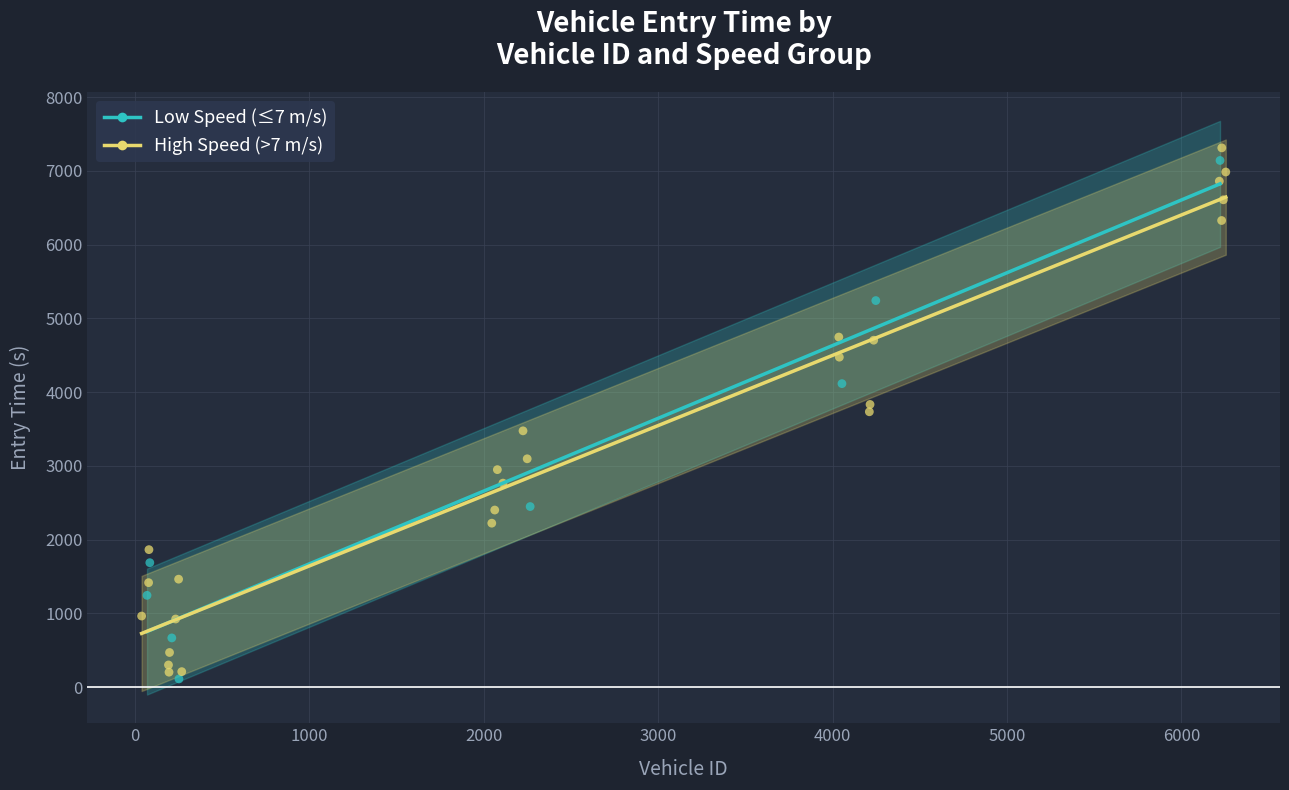

What are all the series names shown in the legend?

Low Speed (≤7 m/s), High Speed (>7 m/s)